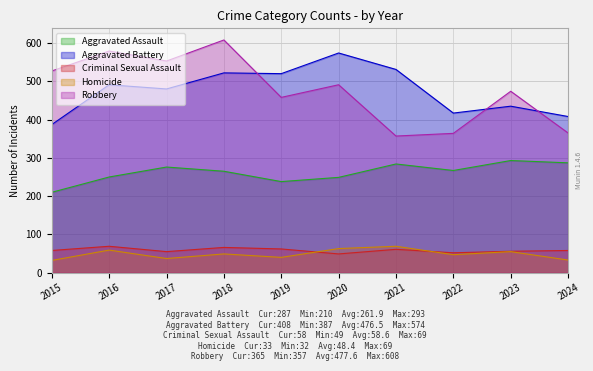

What is the value of the Homicide point at the 10th from the left?

33